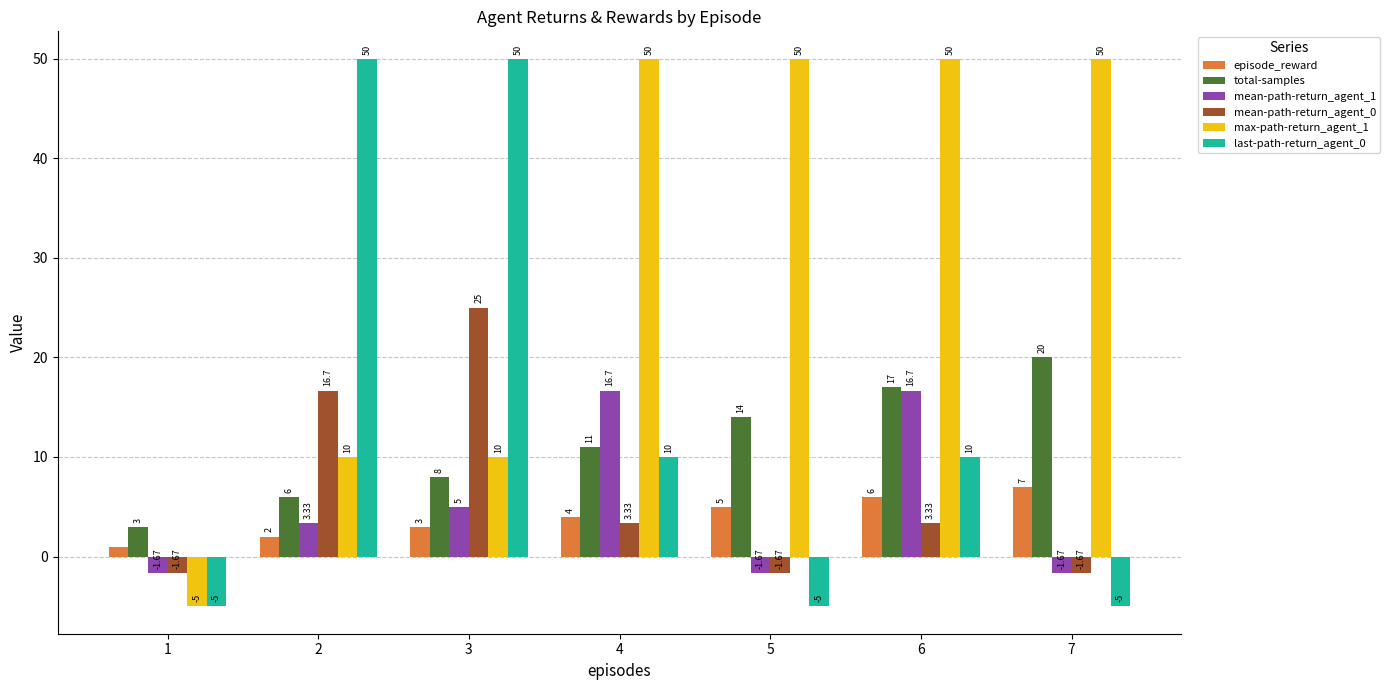

Between 1 and 3, which series saw the biggest shift?

last-path-return_agent_0